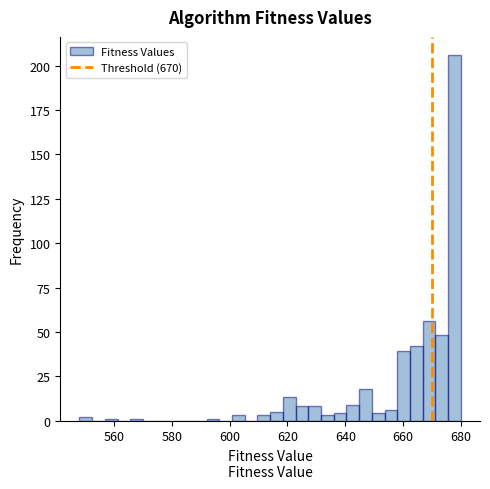

Read against the x-axis, roughly where is the centre of the tallest bar?

678